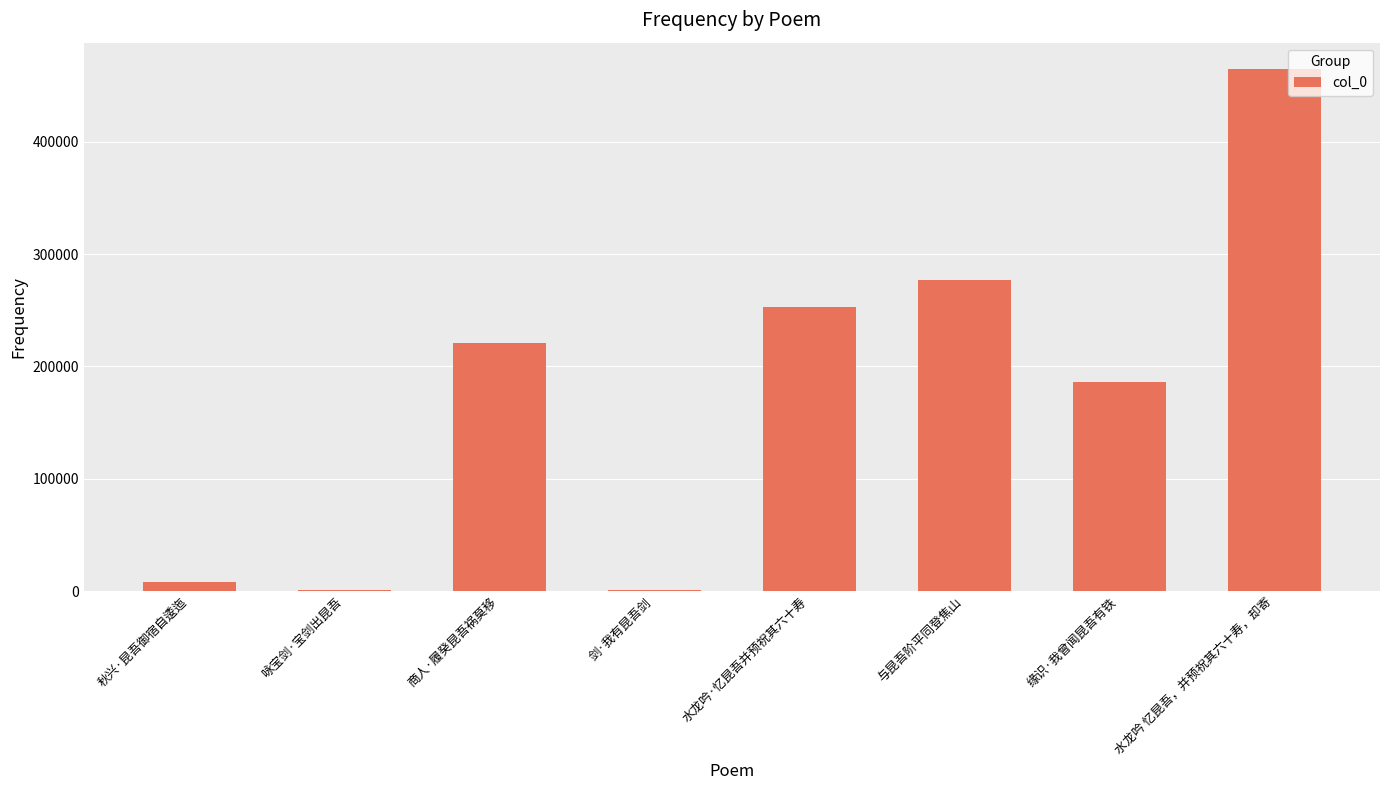

Where is the data nearest to the value 233053?

商人·履癸昆吾祸莫移